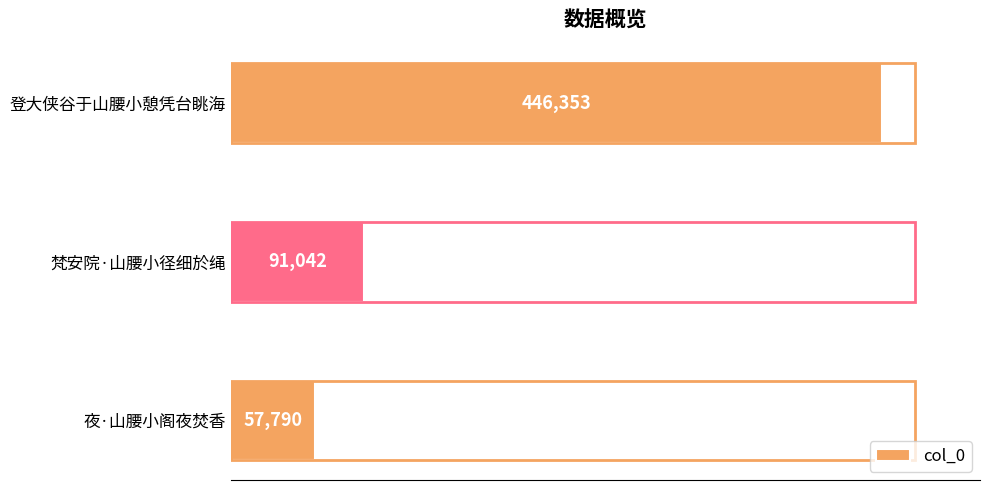

The chart shows a value of 77775 at 夜·山腰小阁夜焚香. True or false?

False